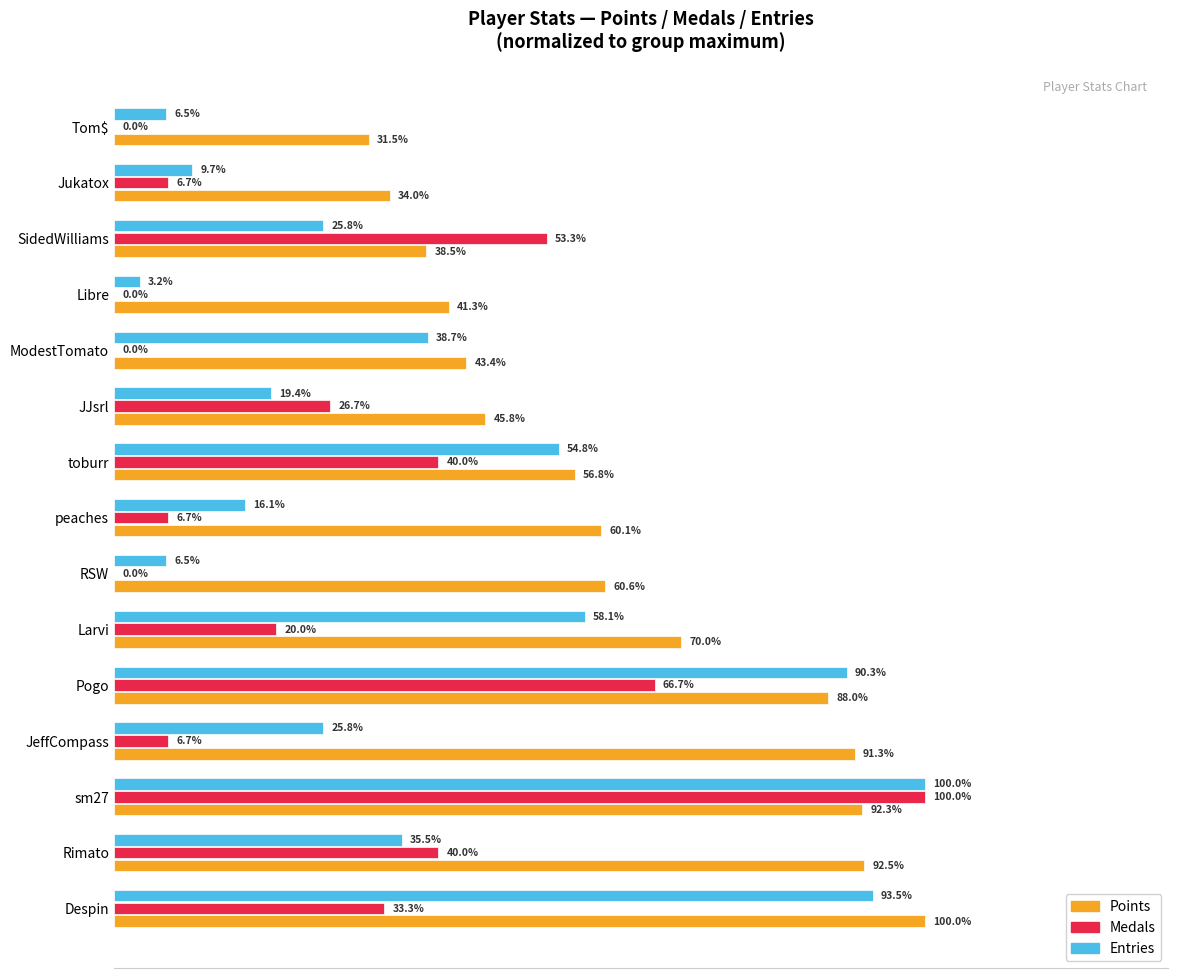

At which category is the sum across all series the highest?

sm27